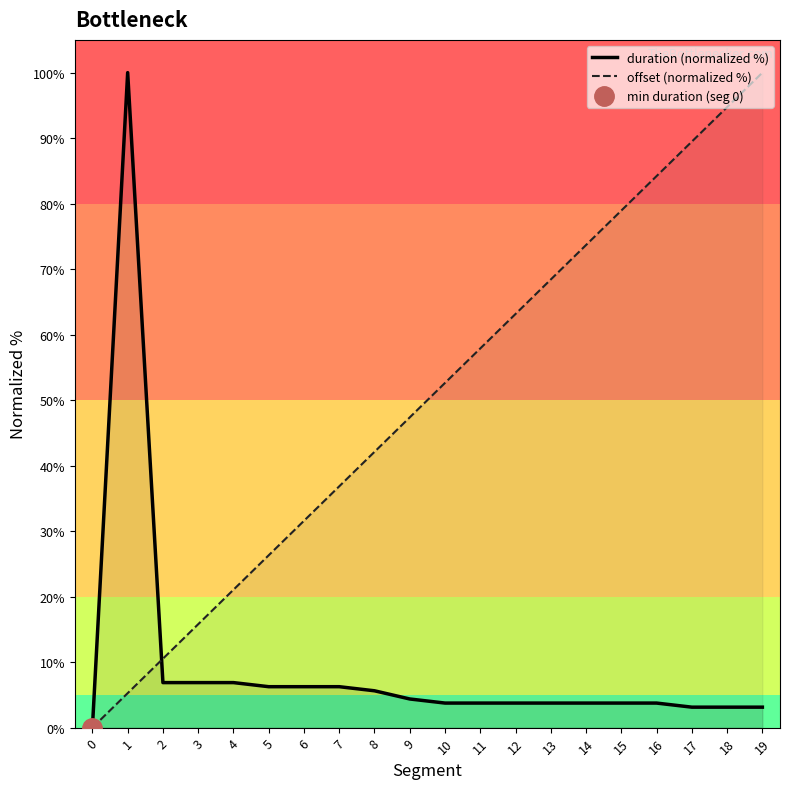

At how many categories does at least one series exceed 65?

8